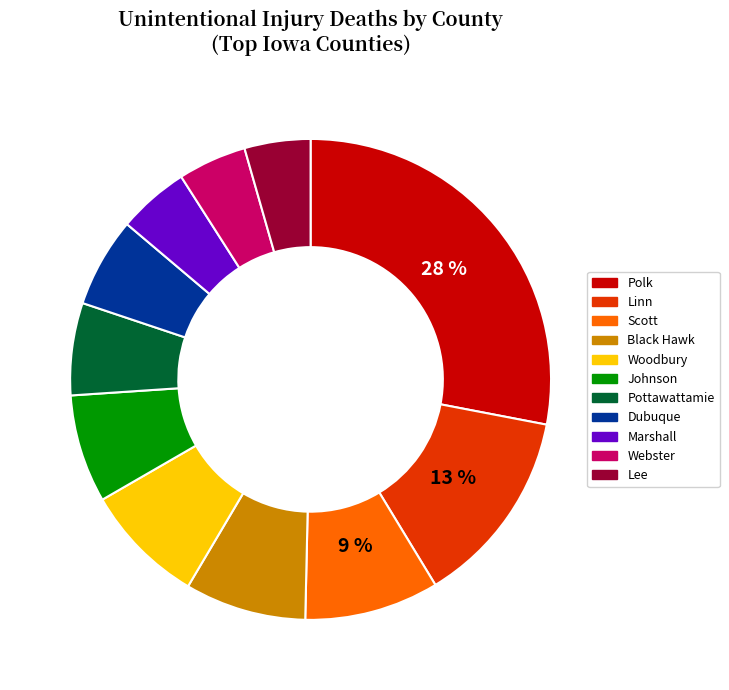

Is there any slice that represents more than half of the pie?

No